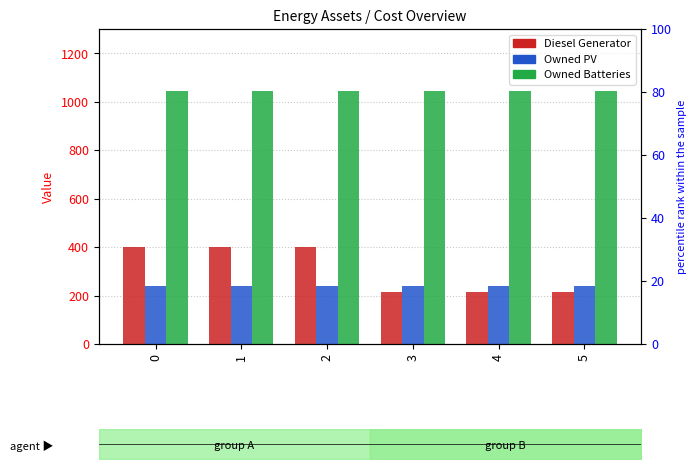

True or false: Owned PV has a value of 238 at 4.

True